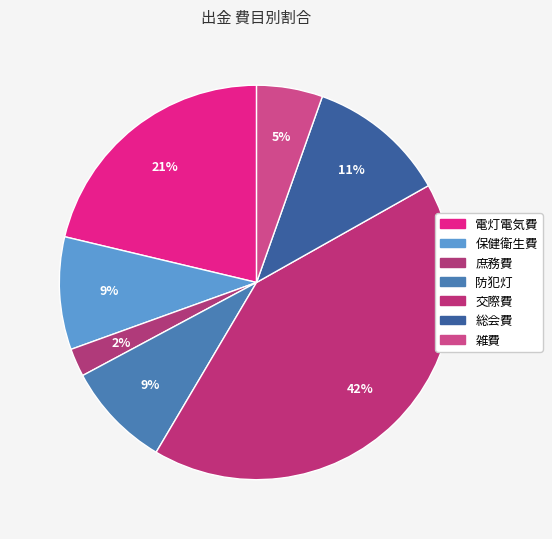

Count the number of slices in the pie.

7